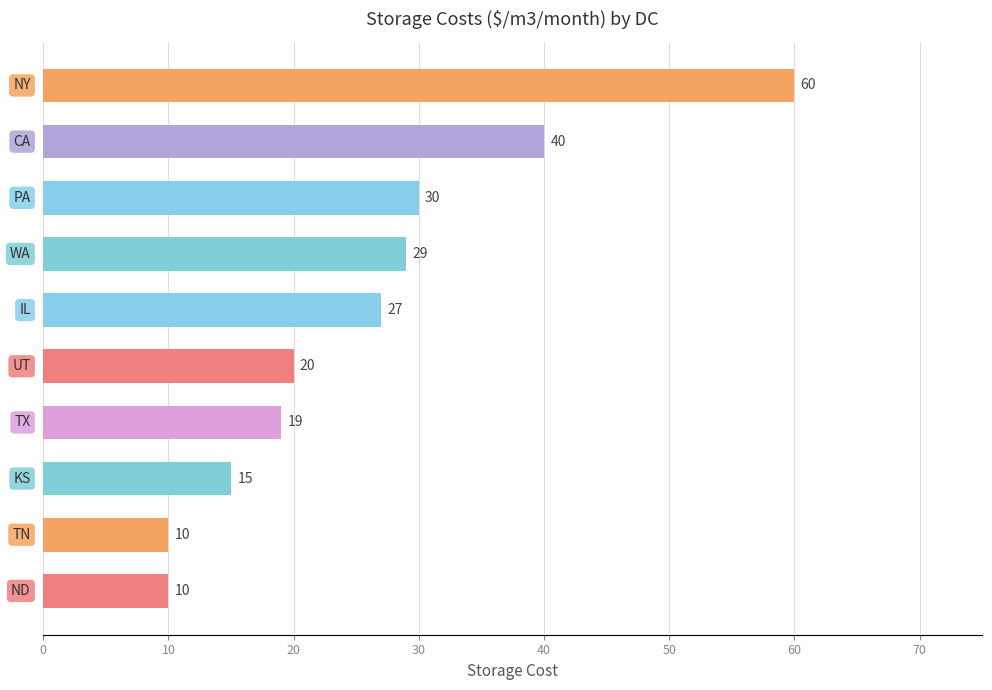

What is the average value?

26